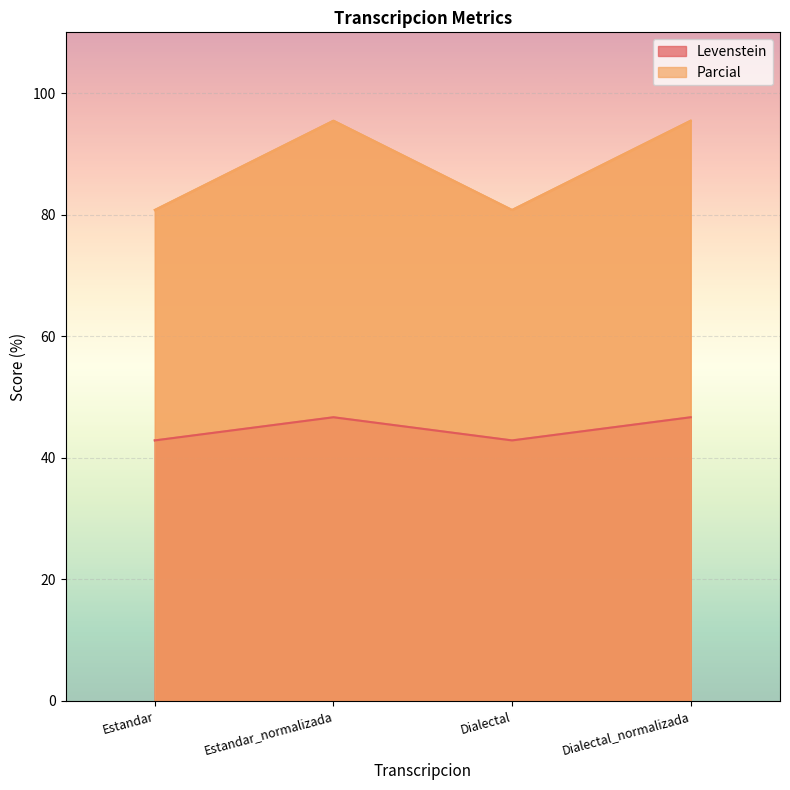

What is the highest value of the Levenstein series?

46.7